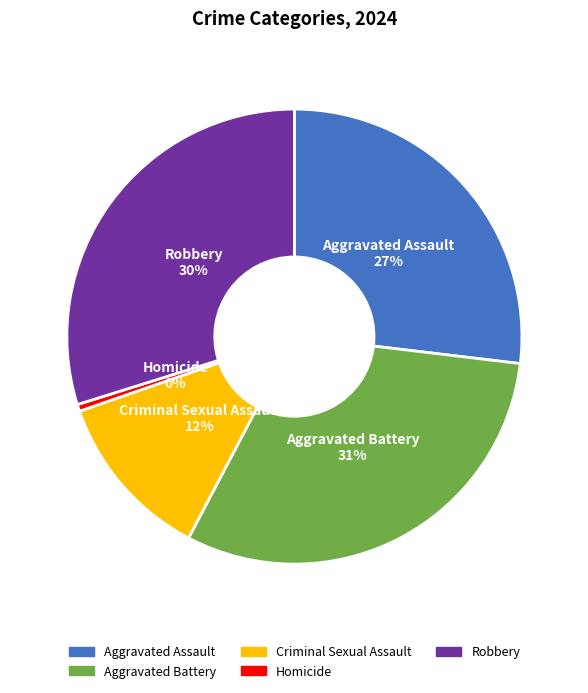

Does Homicide represent more than half of the total?

No